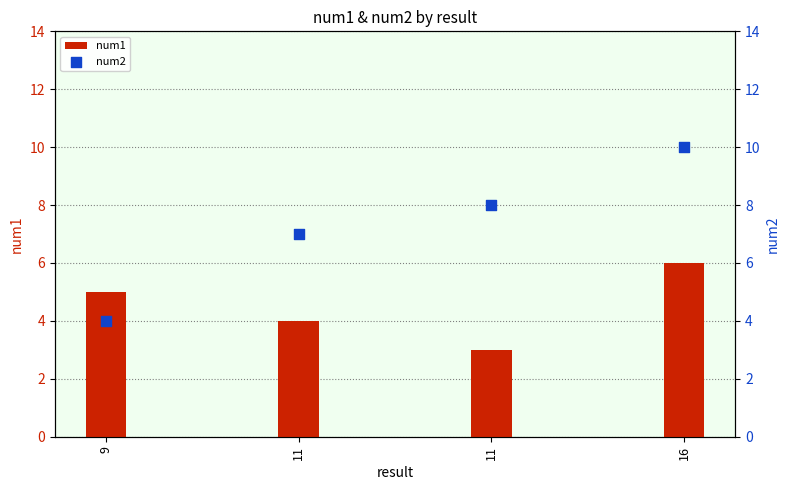

Which series has the largest total across all categories?

num2